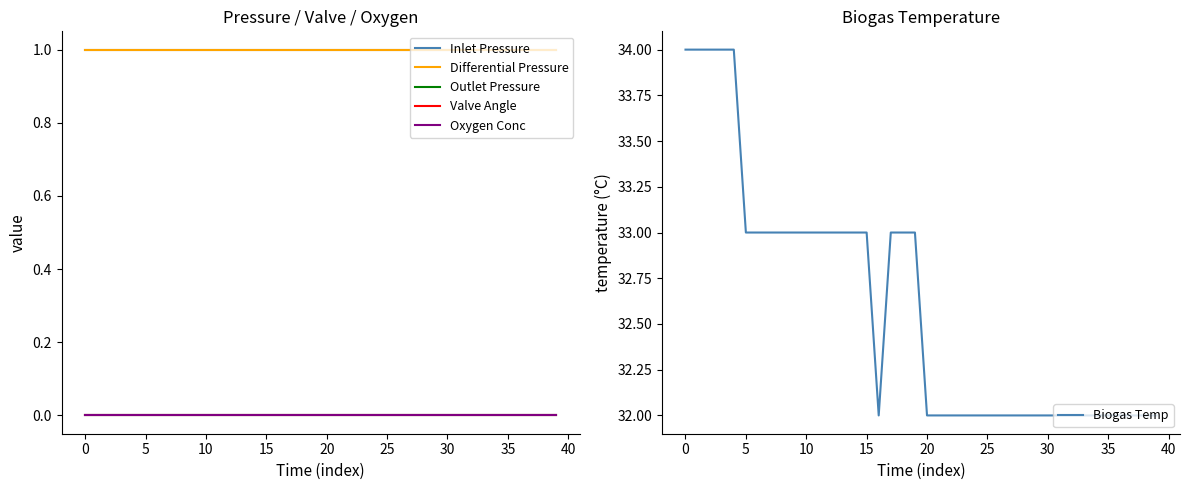

Is the value of Biogas Temp at 28 greater than the value of Valve Angle at 20?

Yes